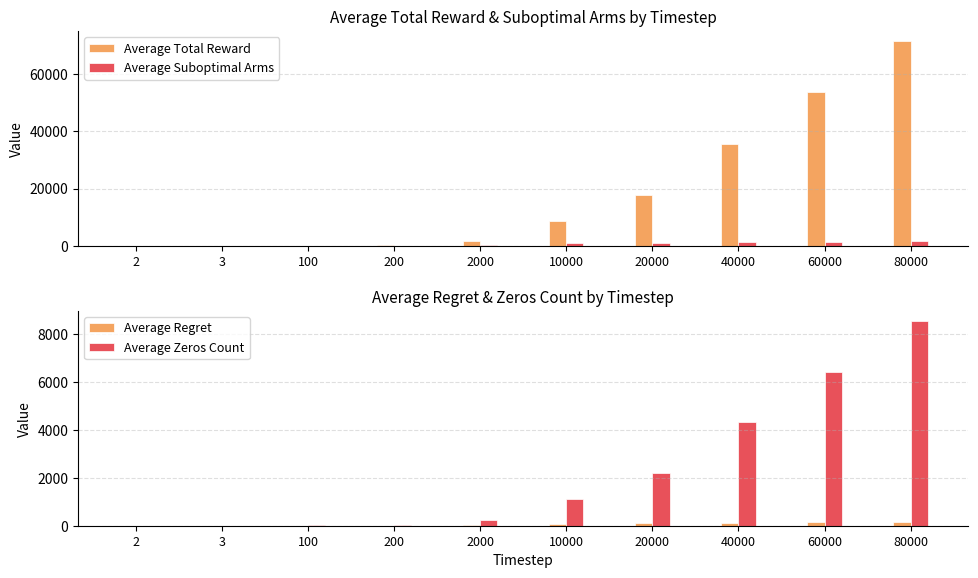

What is the average value of the Average Suboptimal Arms series?

696.0